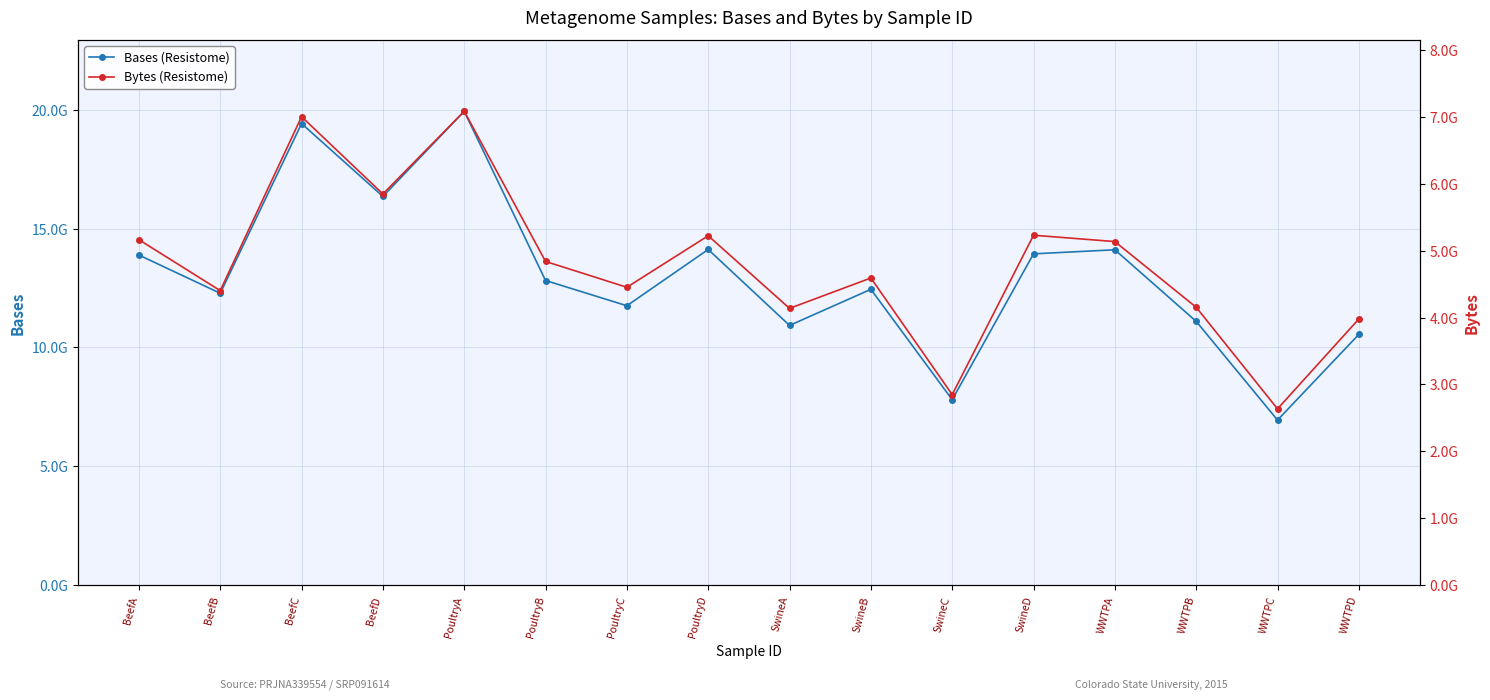

Is it true that Bytes (Resistome) equals 3978839221 at WWTPD?

True